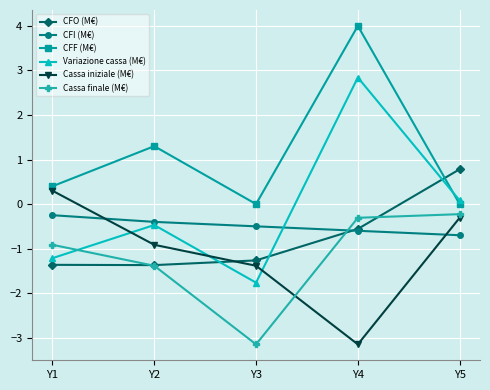

The value of CFI (M€) at Y4 is -0.6. True or false?

True